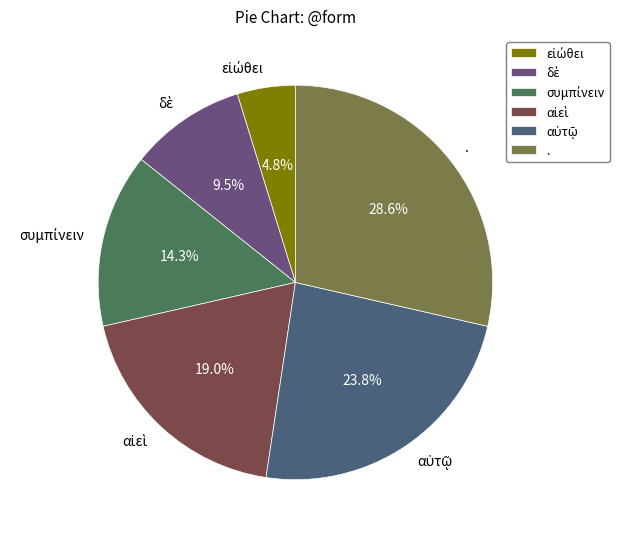

Which category has the biggest portion of the pie?

.